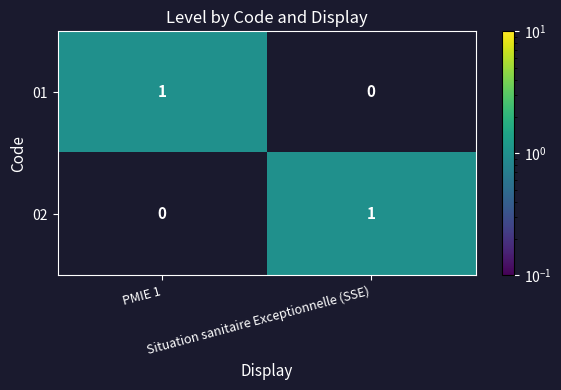

How many data points in 01 are less than 1?

1